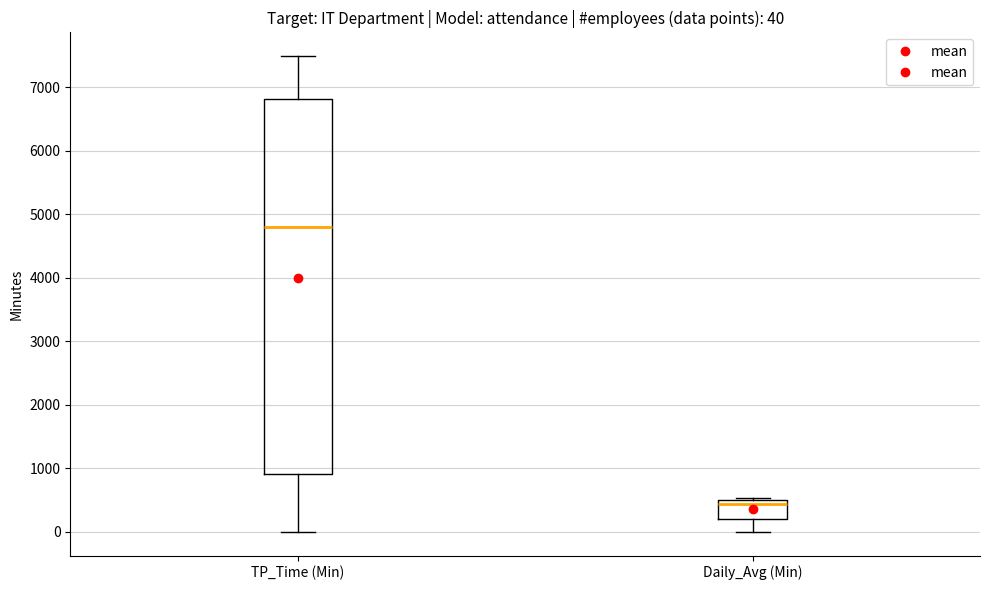

Which box is the tallest, from its lower edge to its upper edge?

TP_Time (Min)